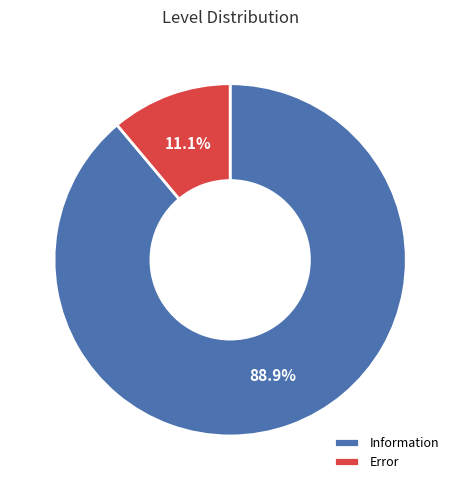

What is the largest slice in the pie chart?

Information